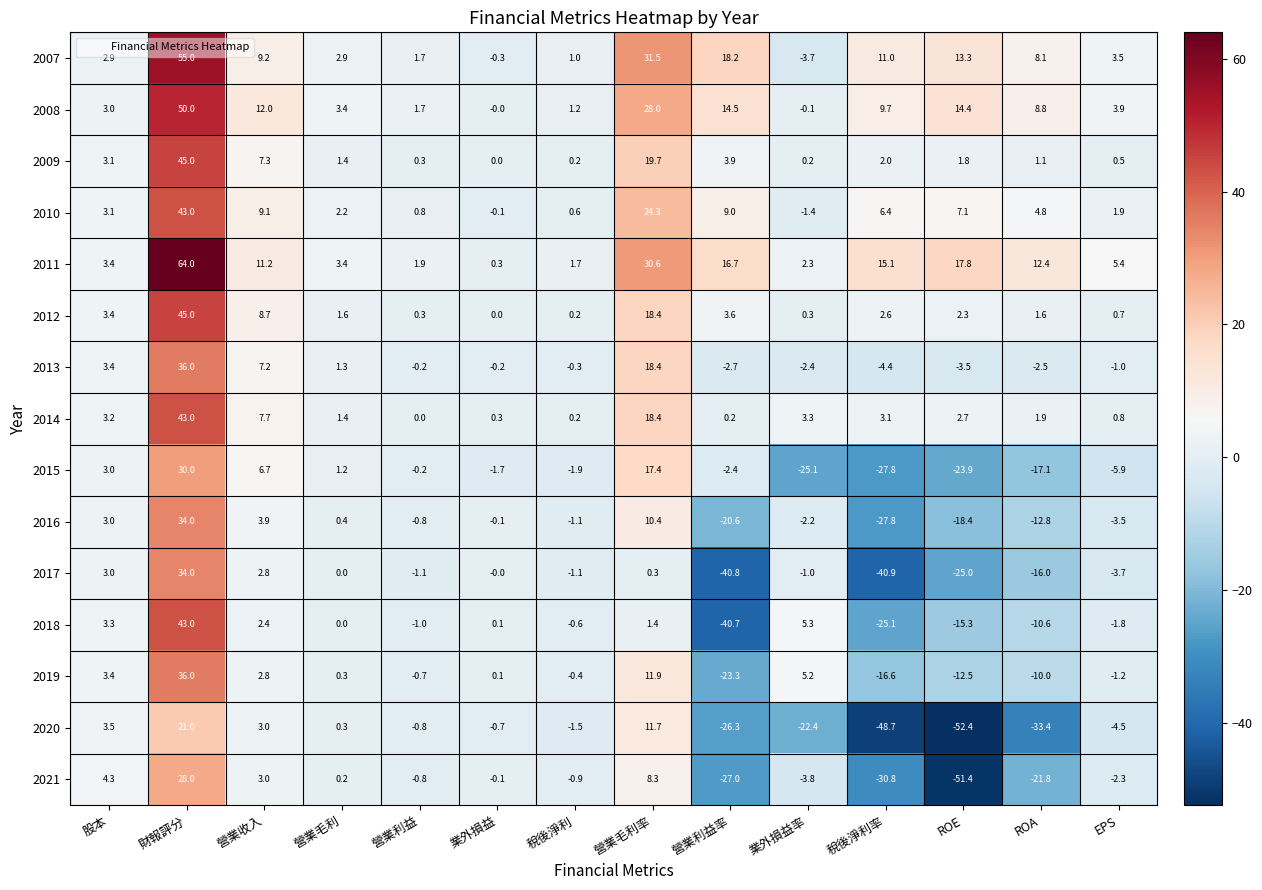

What is the total value across all series at 營業毛利率?

250.7